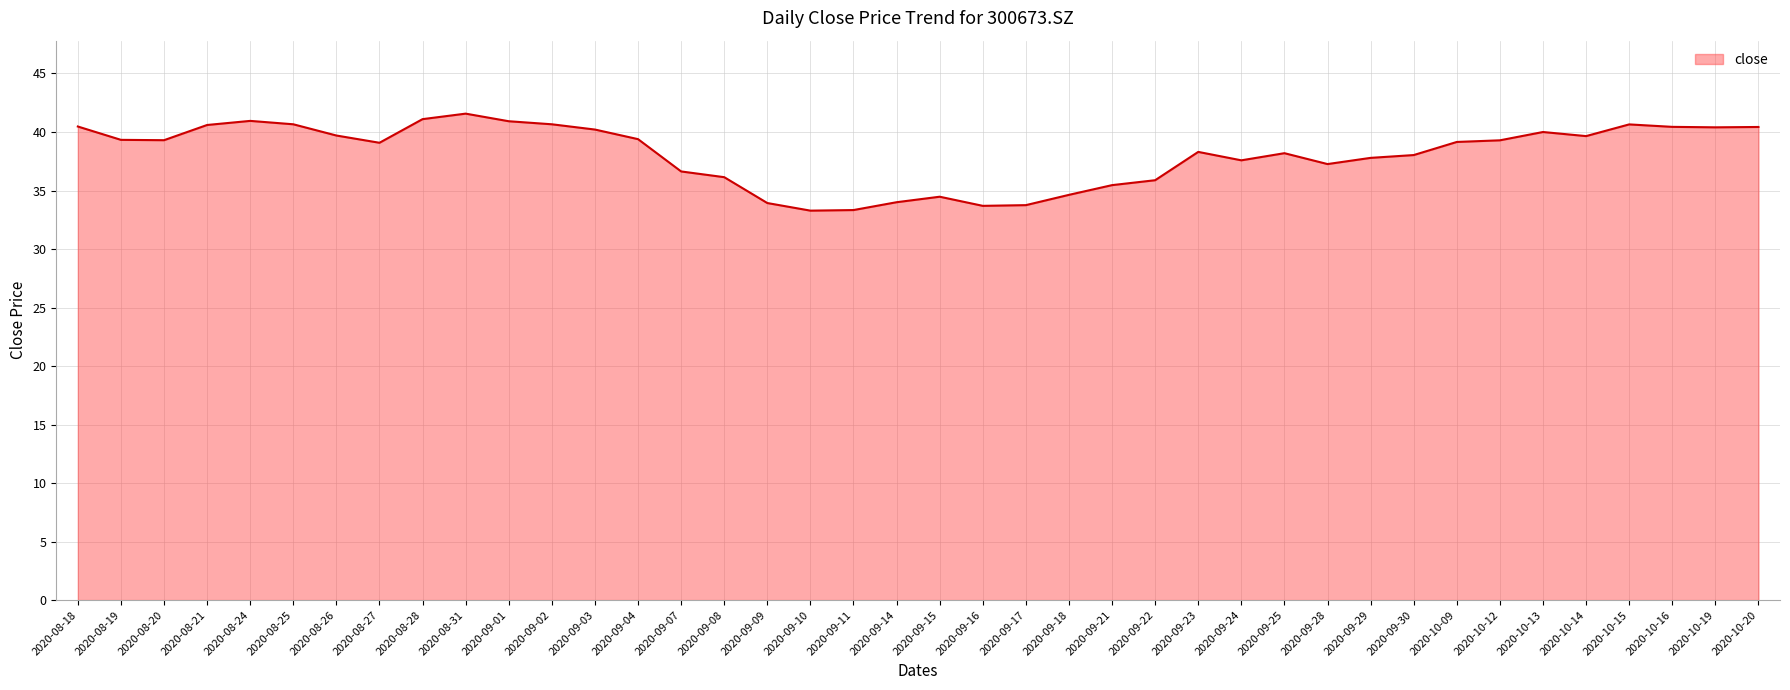

The value at 2020-08-18 is 40.5. True or false?

True